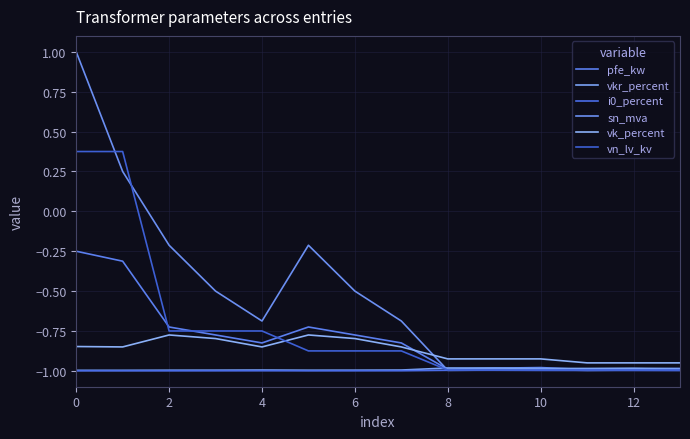

True or false: i0_percent has more than 1 points higher than both neighbors.

True